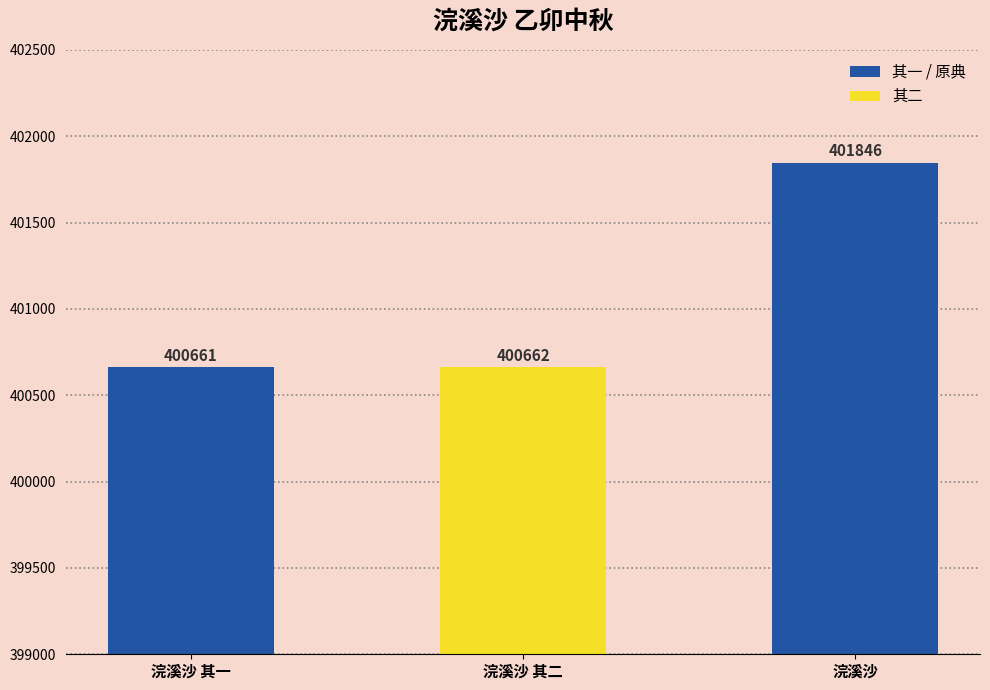

What is the value of the 2nd bar from the left?

400662